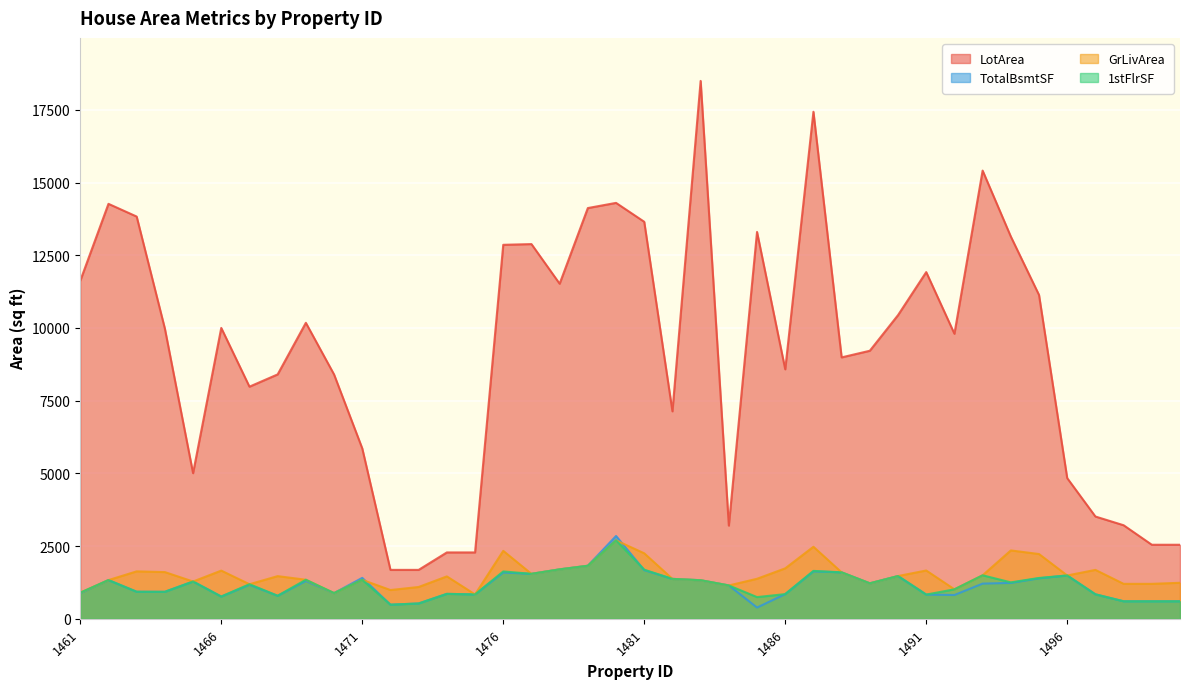

How many lines are shown in the chart?

4